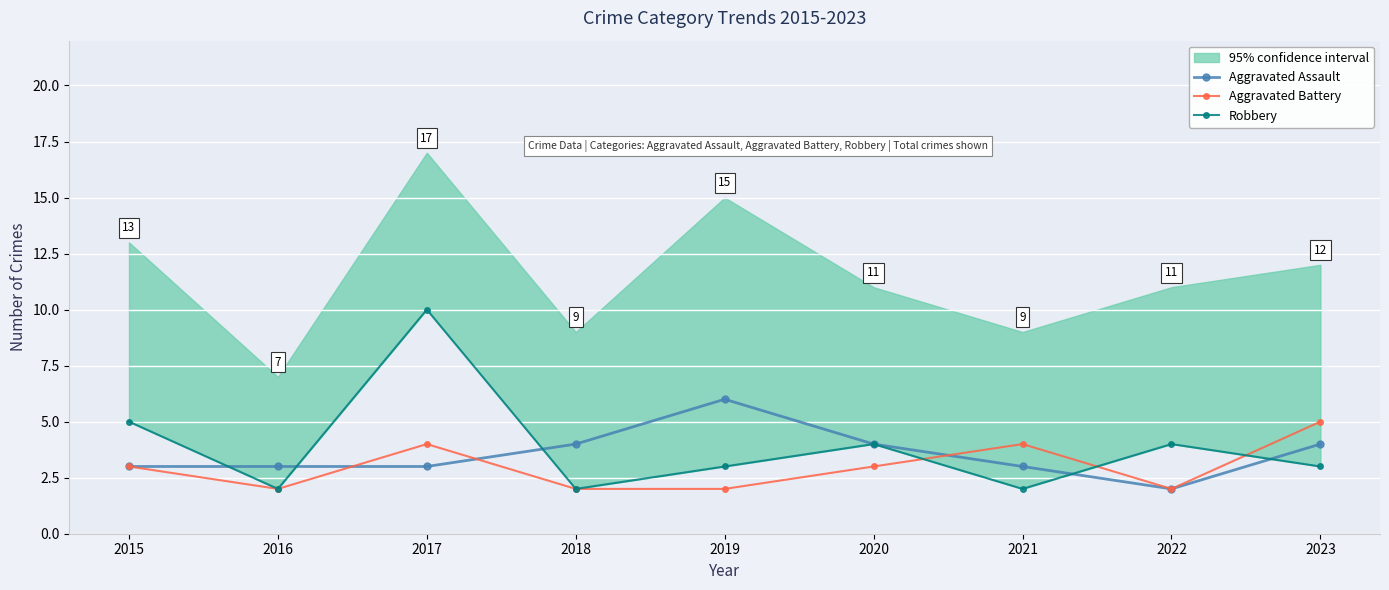

What is the average value of the Aggravated Assault series?

4